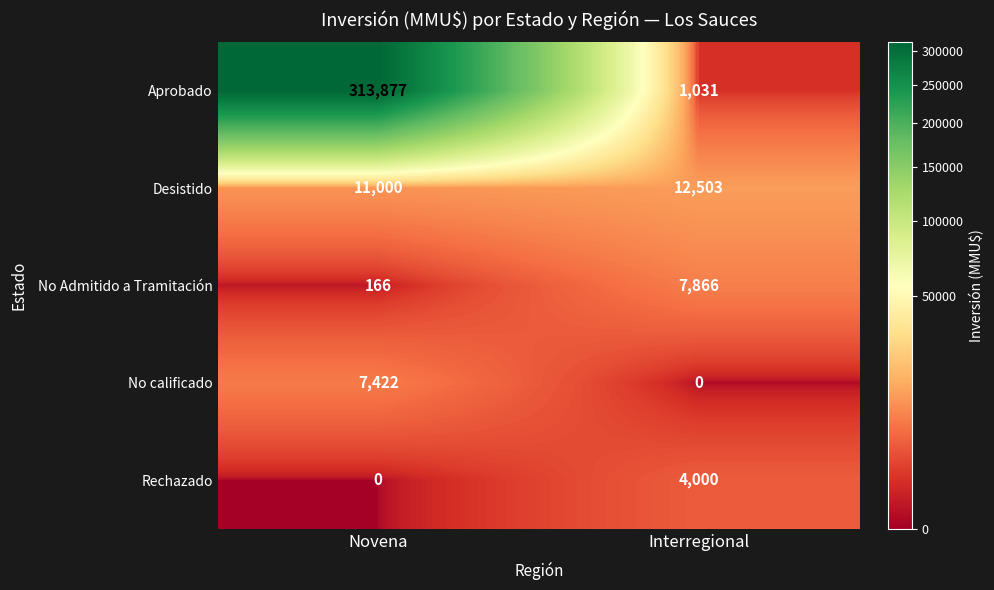

What is the difference between the No Admitido a Tramitación values at Interregional and Novena?

7700